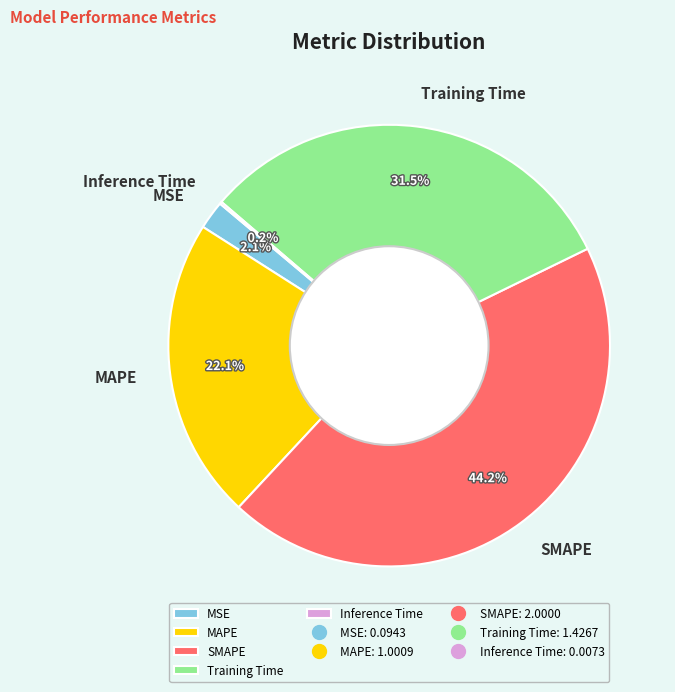

What portion of the pie excludes Training Time?

68.5%